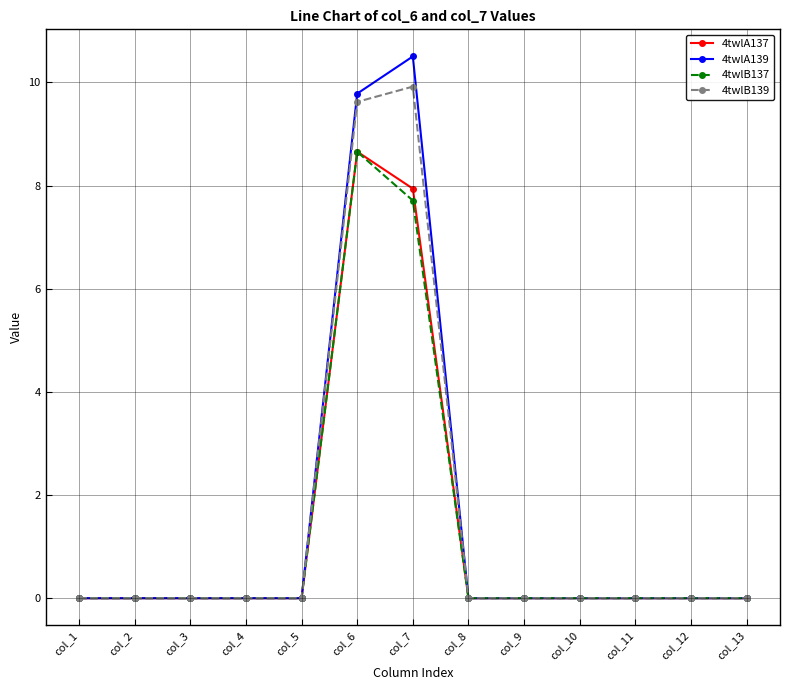

What is the value of the 4twlB137 point at the 6th from the left?

8.7